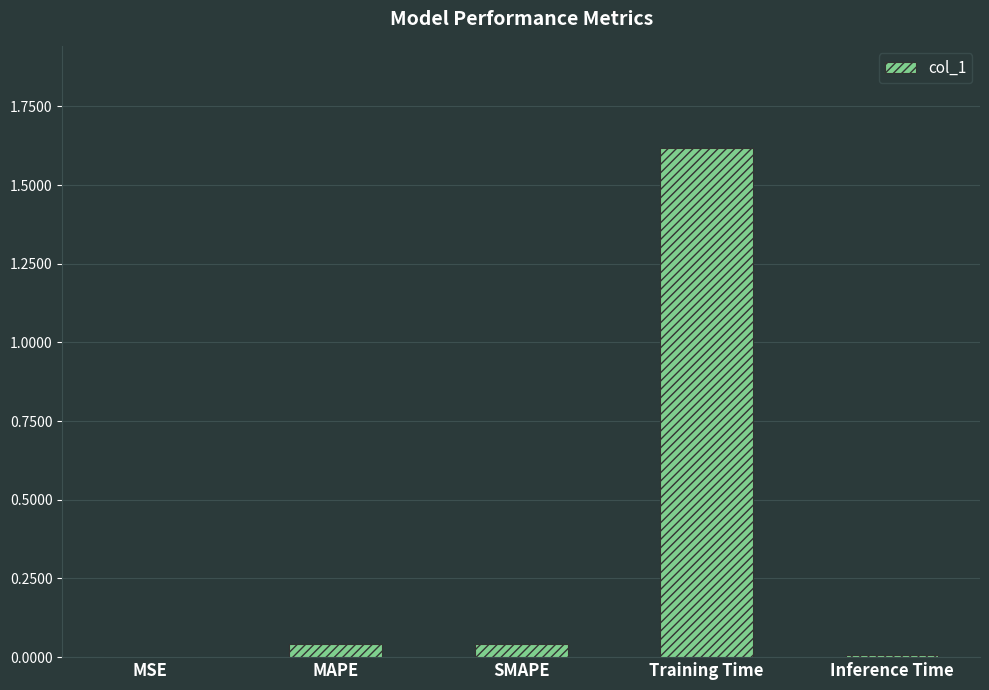

What is the maximum value shown in the chart?

1.6